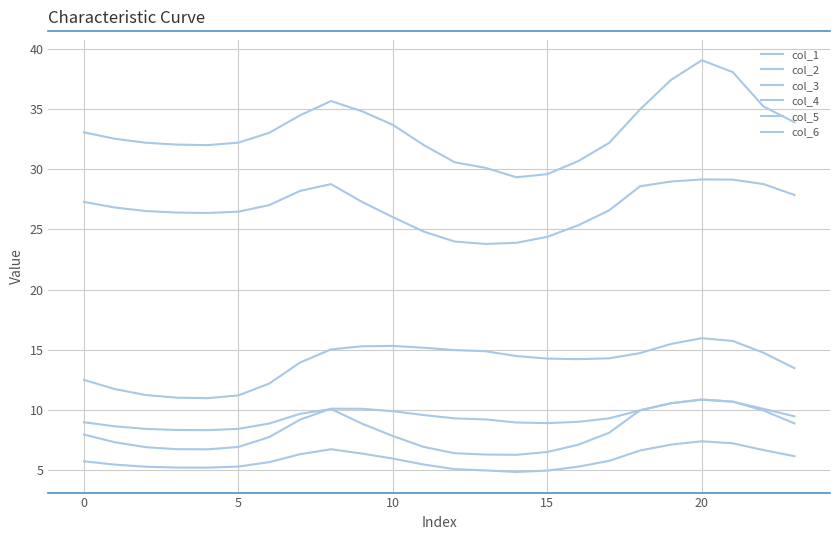

How many interior local valleys does the col_3 series have?

2